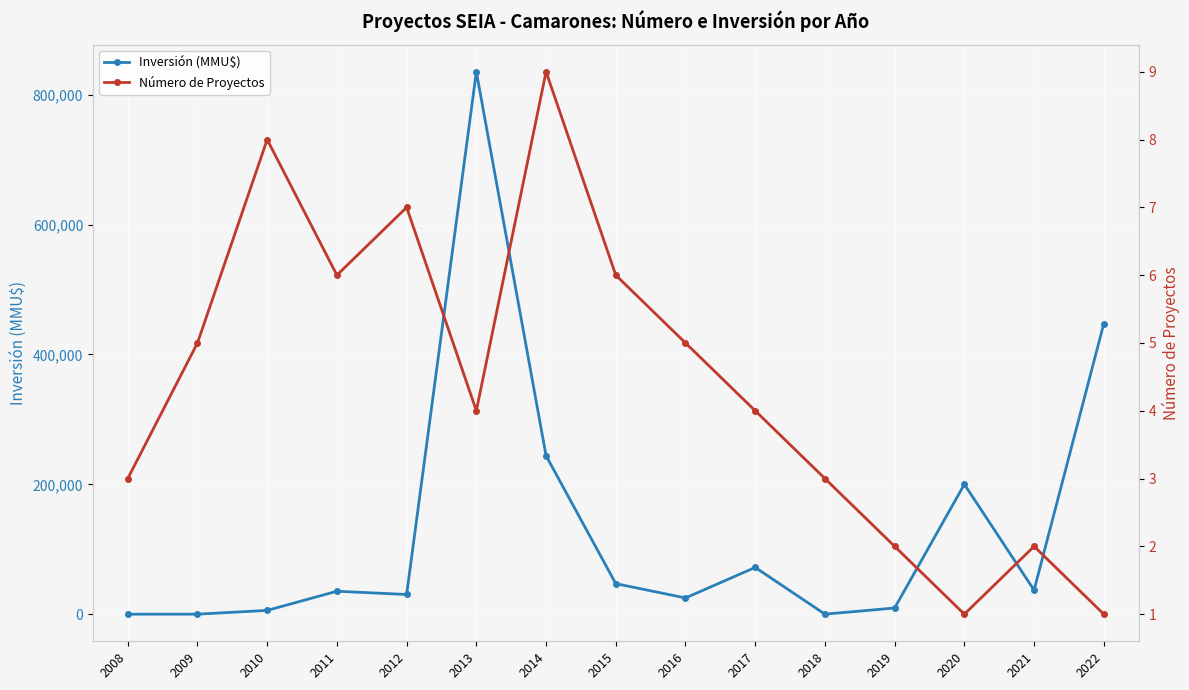

Which series has the largest total across all categories?

Inversión (MMU$)